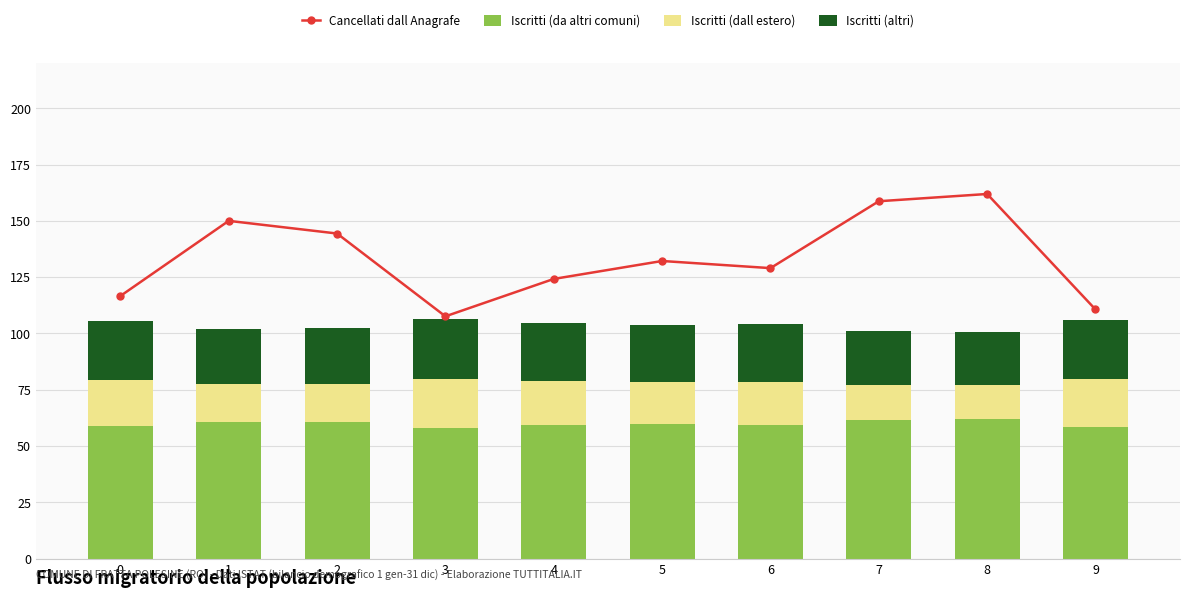

Count the number of data series in this chart.

4